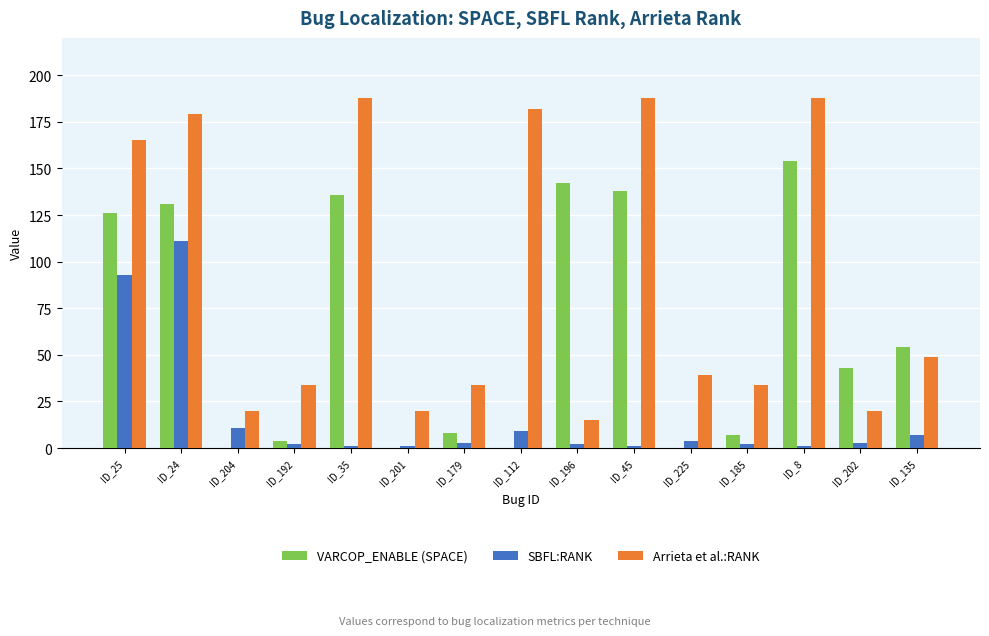

What is the highest value of the VARCOP_ENABLE (SPACE) series?

154